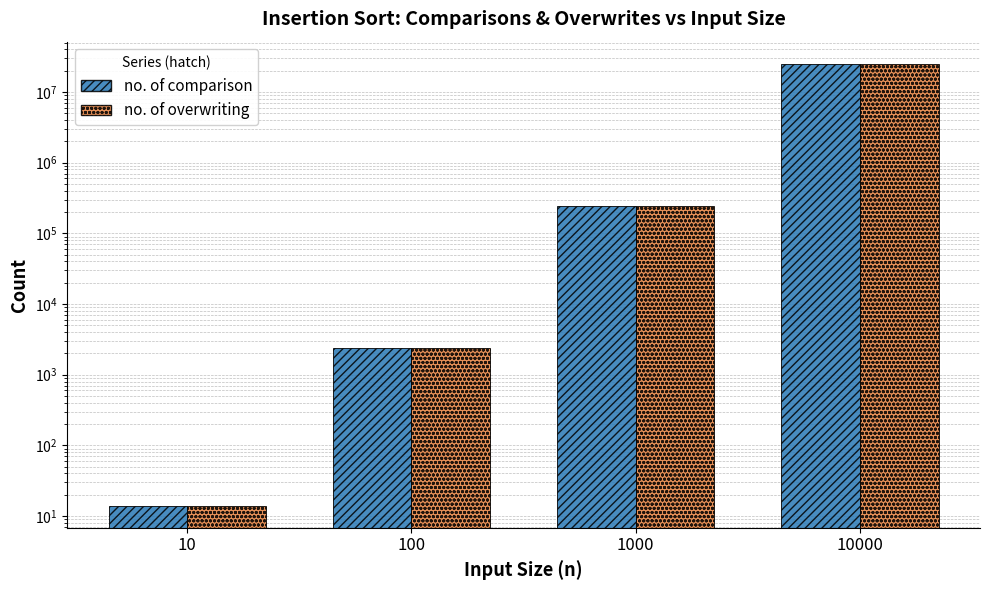

At which label is no. of comparison closest to 12532899?

1000